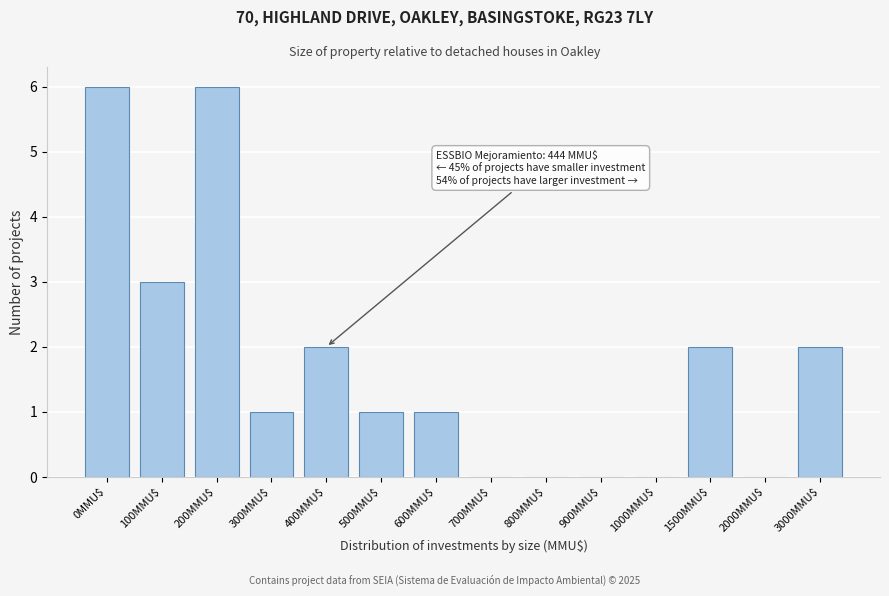

What is the sum of all values?

24